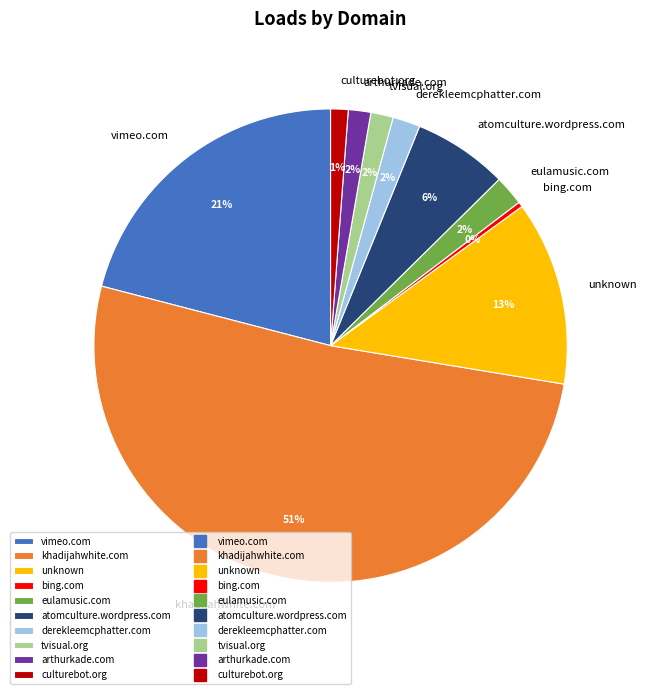

Which slice is the largest?

khadijahwhite.com